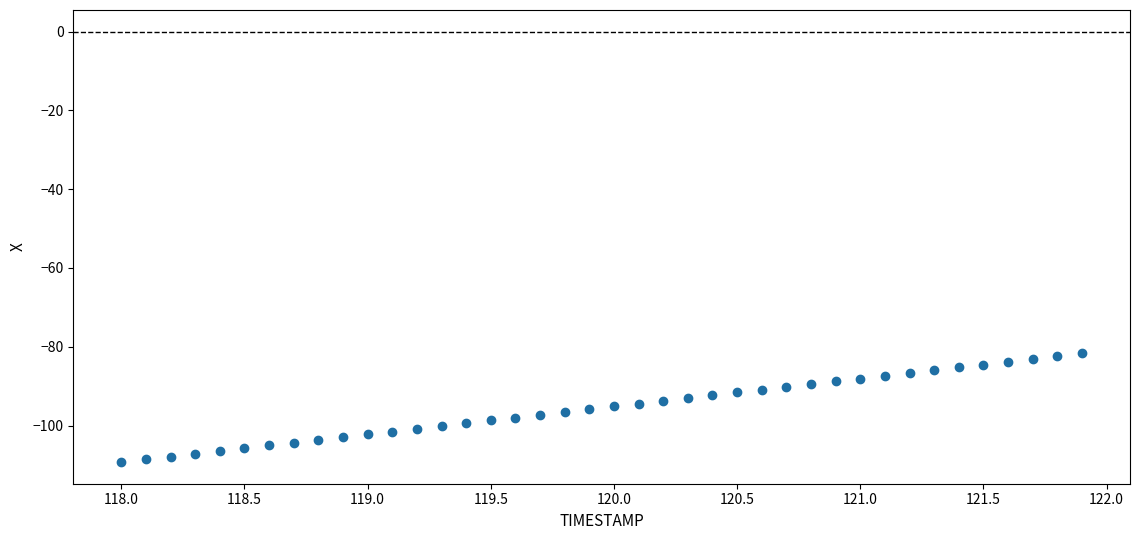

What is the range of X values (max minus min)?

3.9